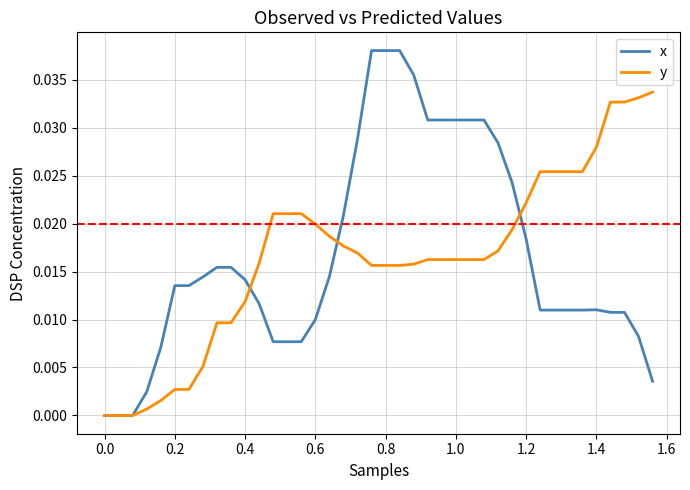

List the series in order of their peak value, highest first.

x, y